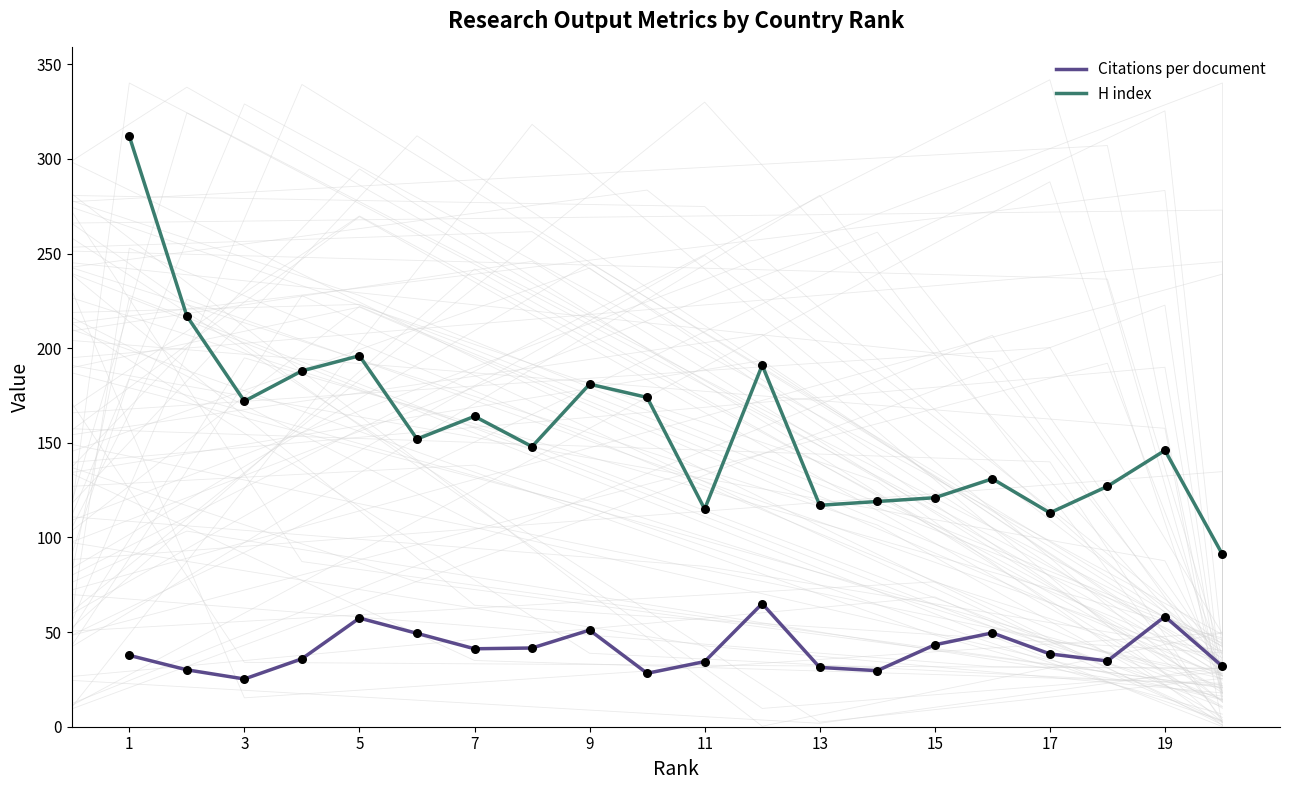

Which series reaches the minimum Y coordinate?

Citations per document